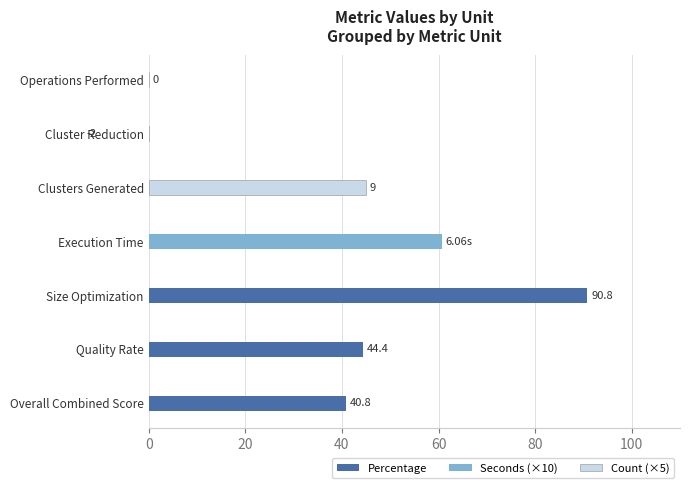

At 40, list the series in order from largest to smallest.

Percentage, Count (×5)